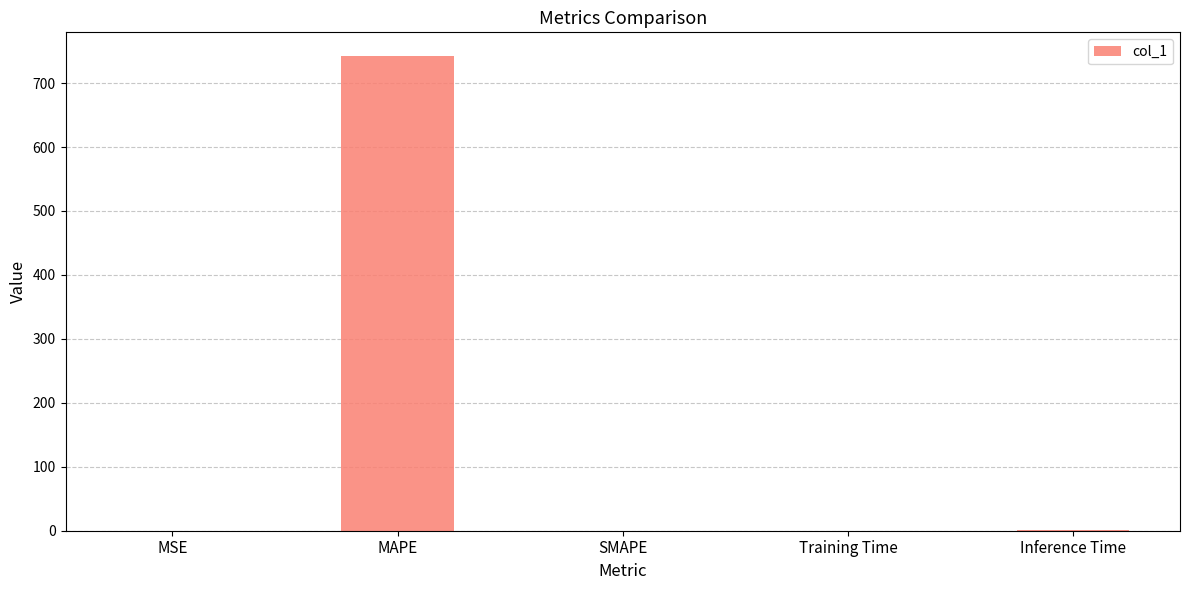

Which label corresponds to the largest value in the chart?

MAPE